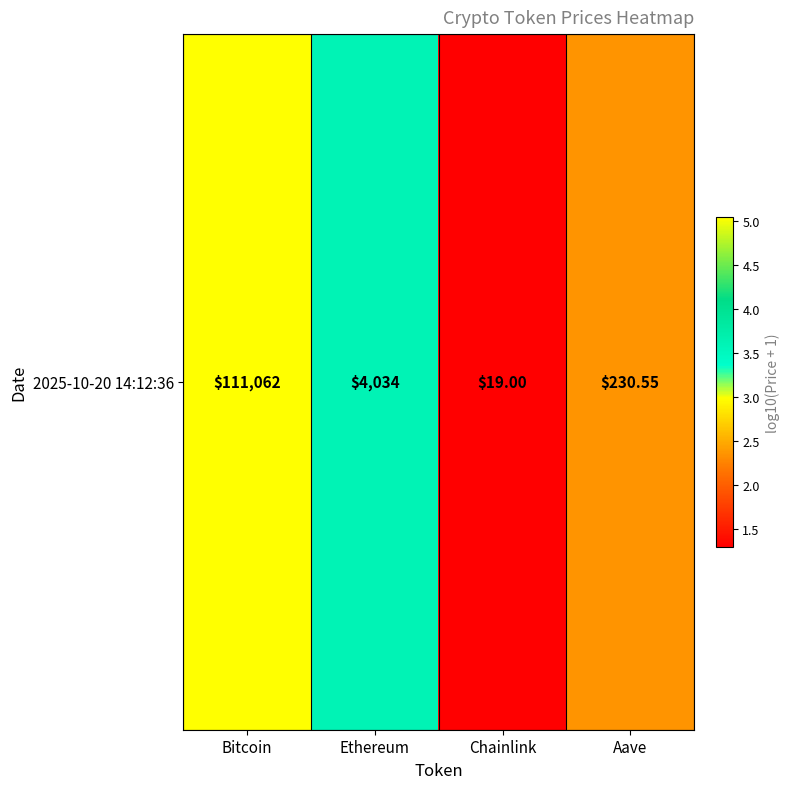

Where is the data nearest to the value 3?

Ethereum